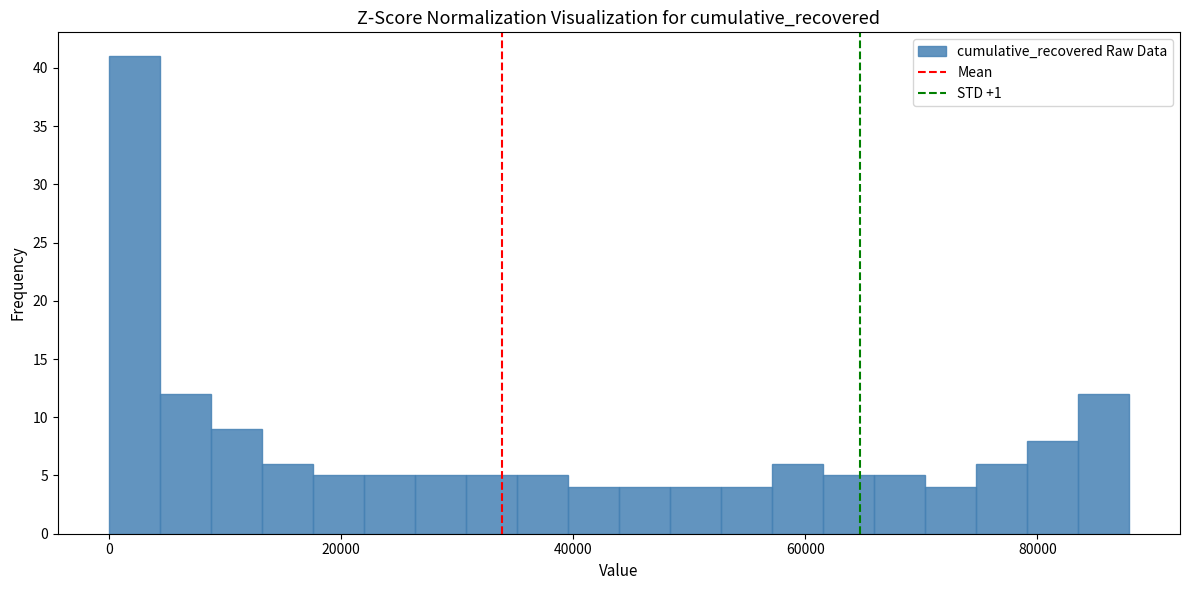

Around what value on the x-axis is the tallest bar? Give the approximate position of its centre, as read against the axis.

2000